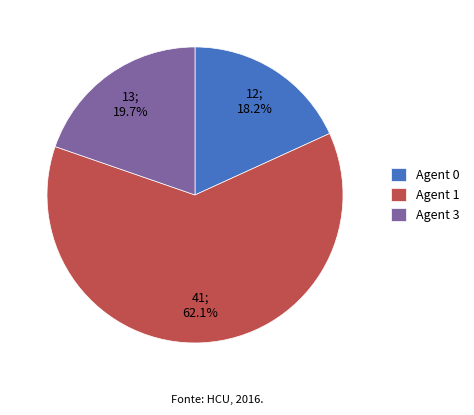

Count the number of slices in the pie.

3